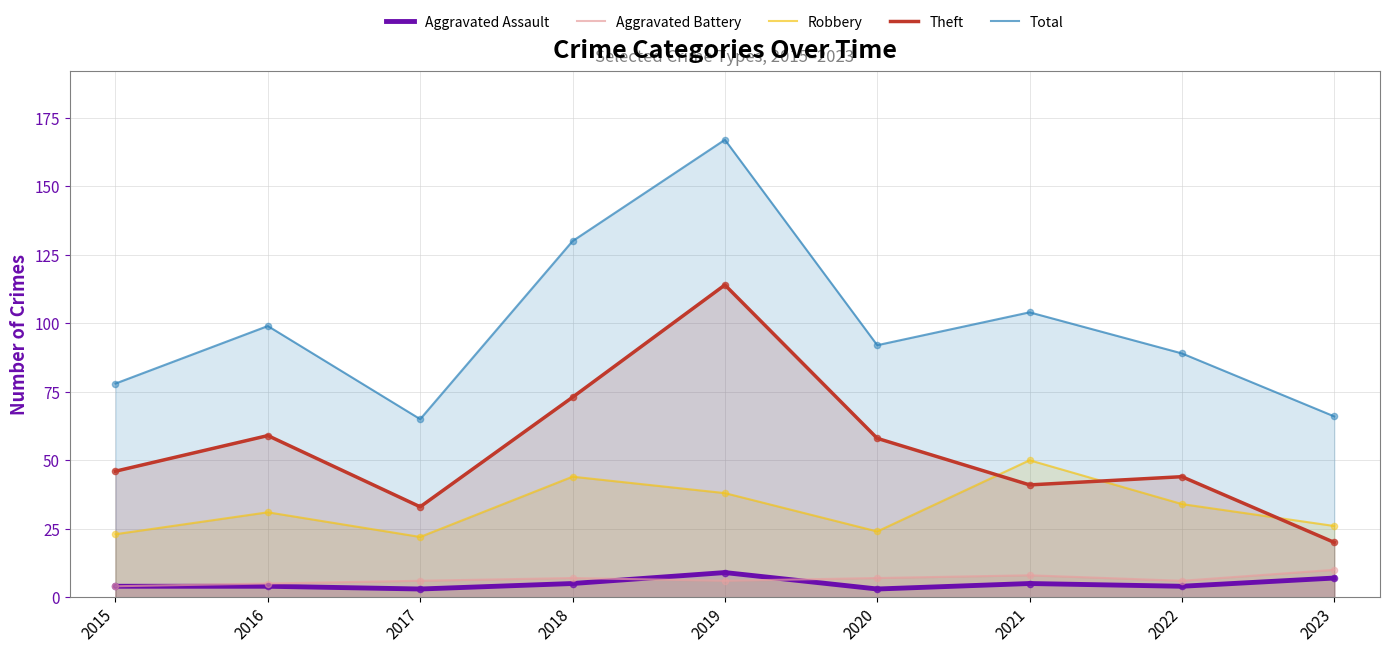

Is the value of Total at 2018 greater than the value of Theft at 2023?

Yes